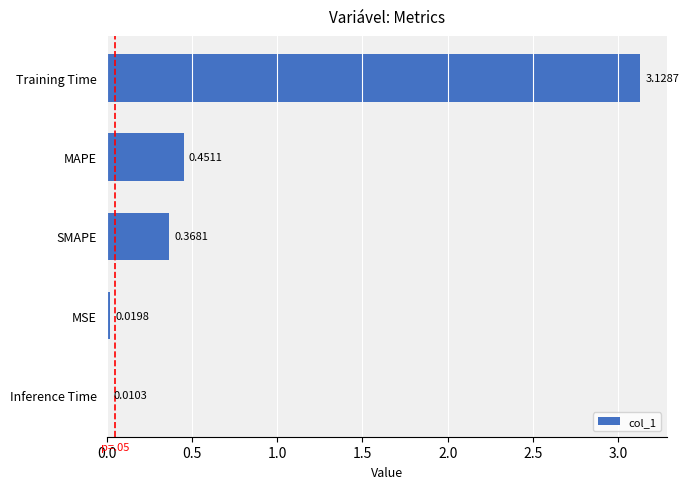

What is the difference between the values at SMAPE and MSE?

0.3